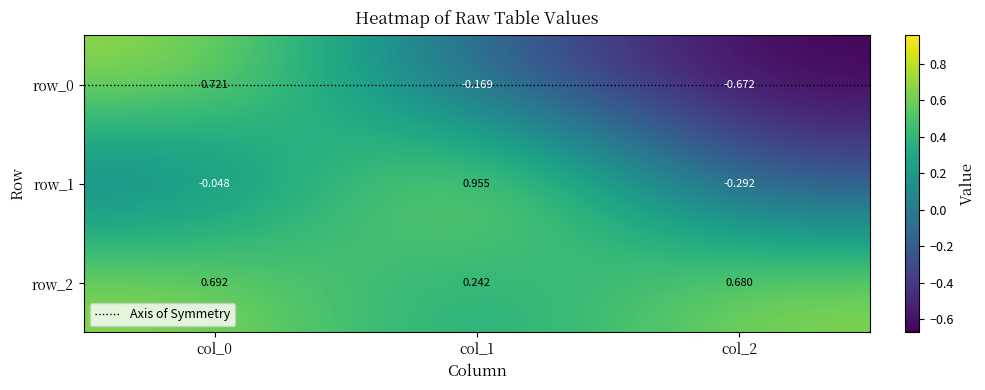

The value of row_2 at col_2 is 0.1. True or false?

False